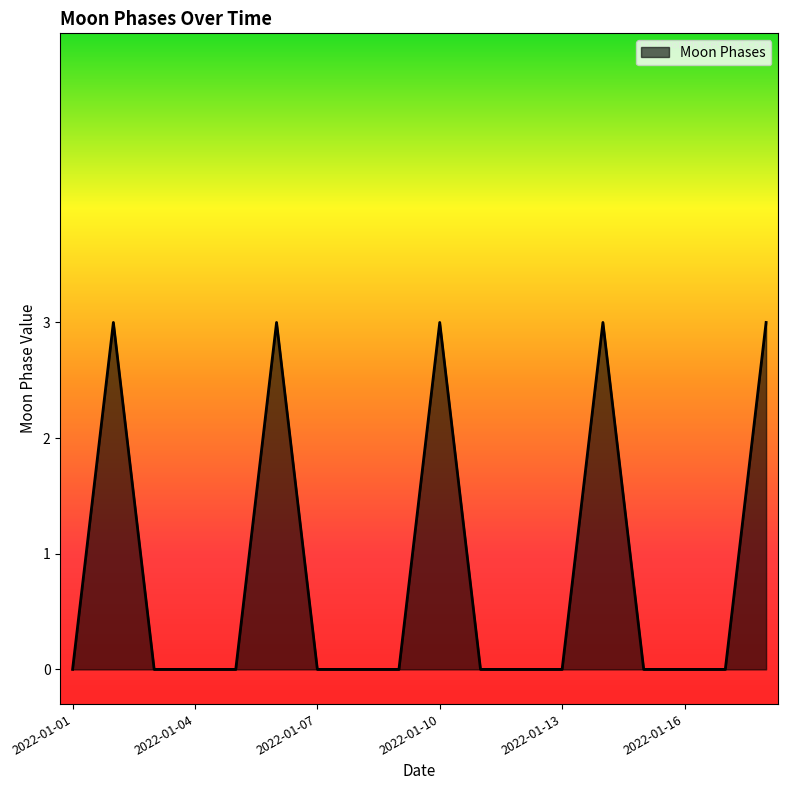

What is the difference between the maximum and minimum values?

3